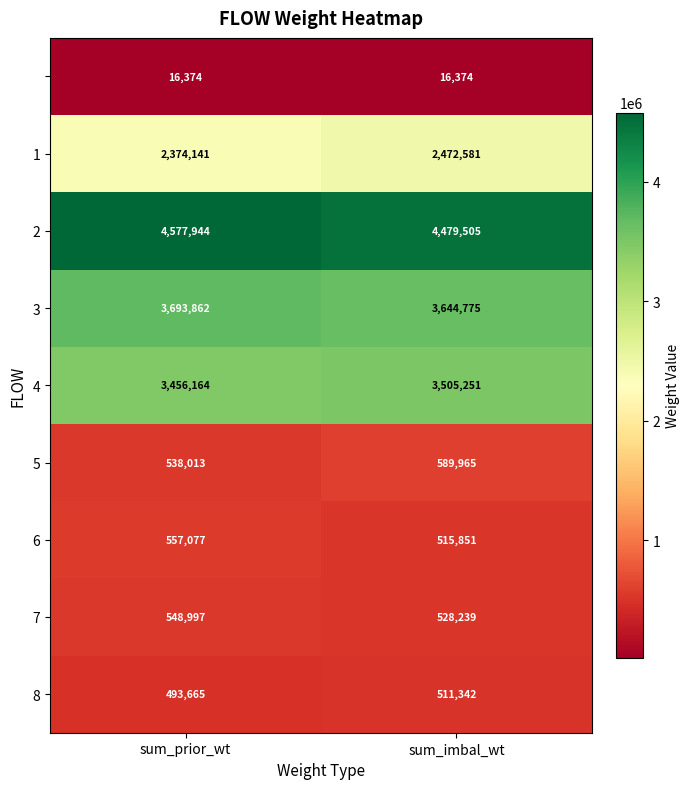

At which category is the sum across all series the highest?

sum_imbal_wt